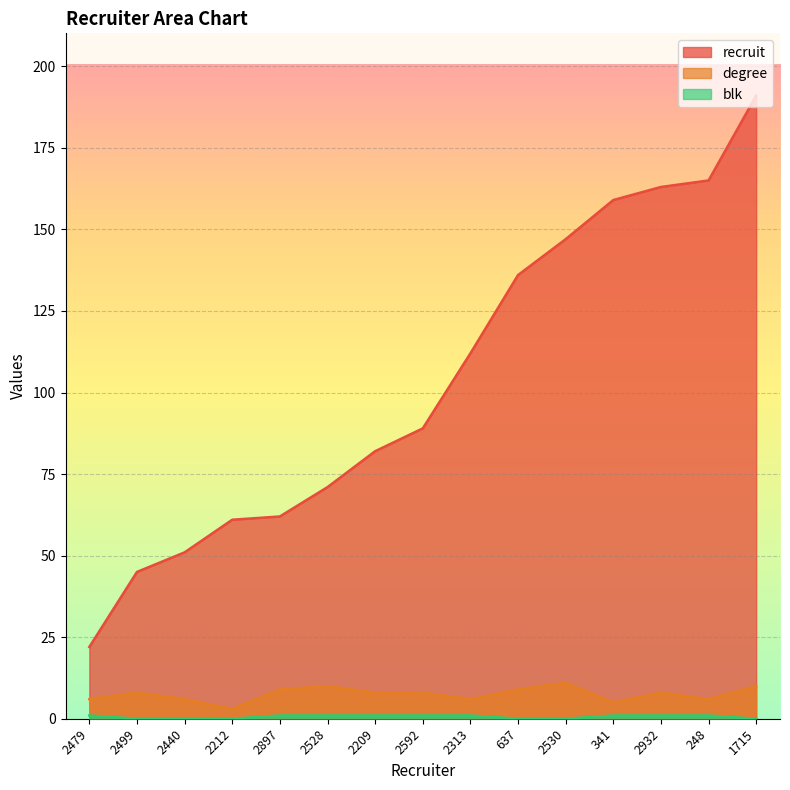

At which category does the chart reach its peak across all series?

1715